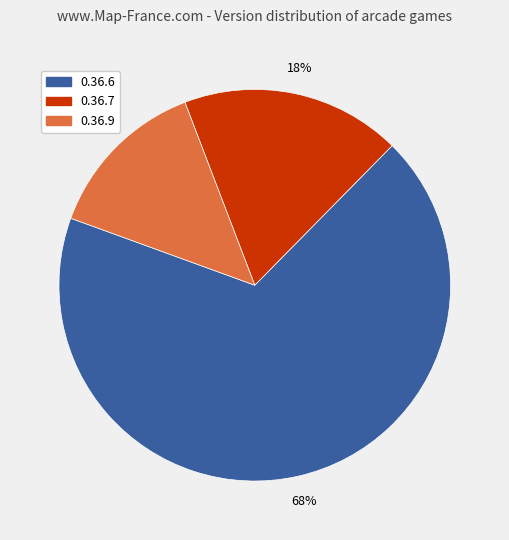

Which category has the biggest portion of the pie?

0.36.6